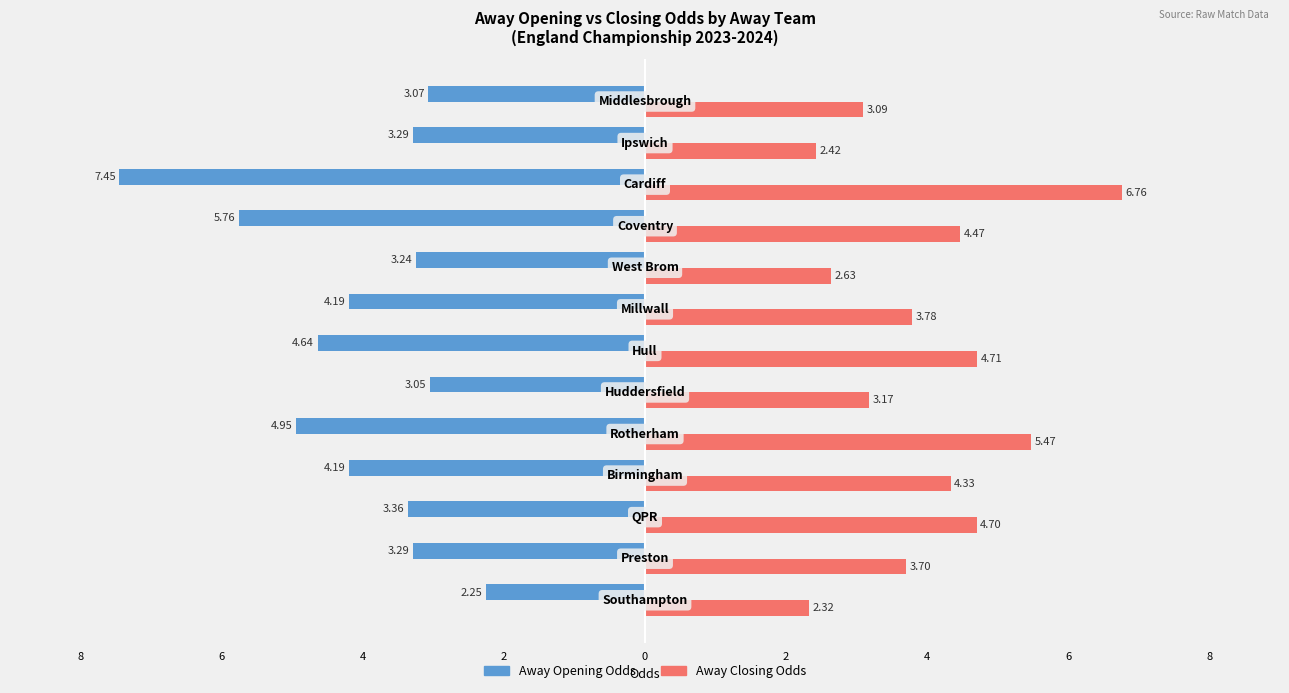

What are all the series names shown in the legend?

Away Opening Odds, Away Closing Odds